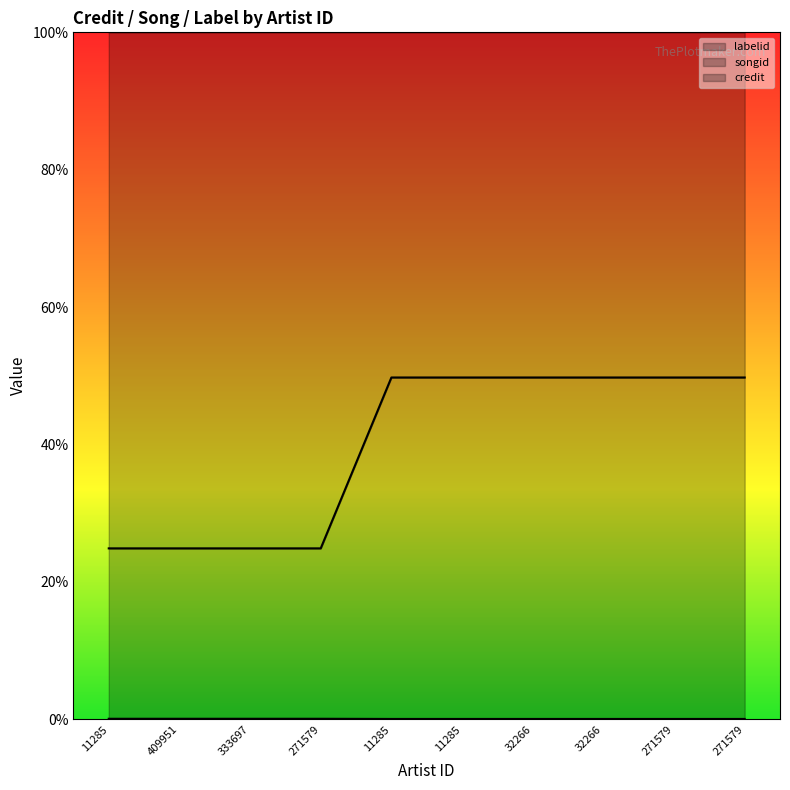

True or false: credit and songid intersect in this chart.

False